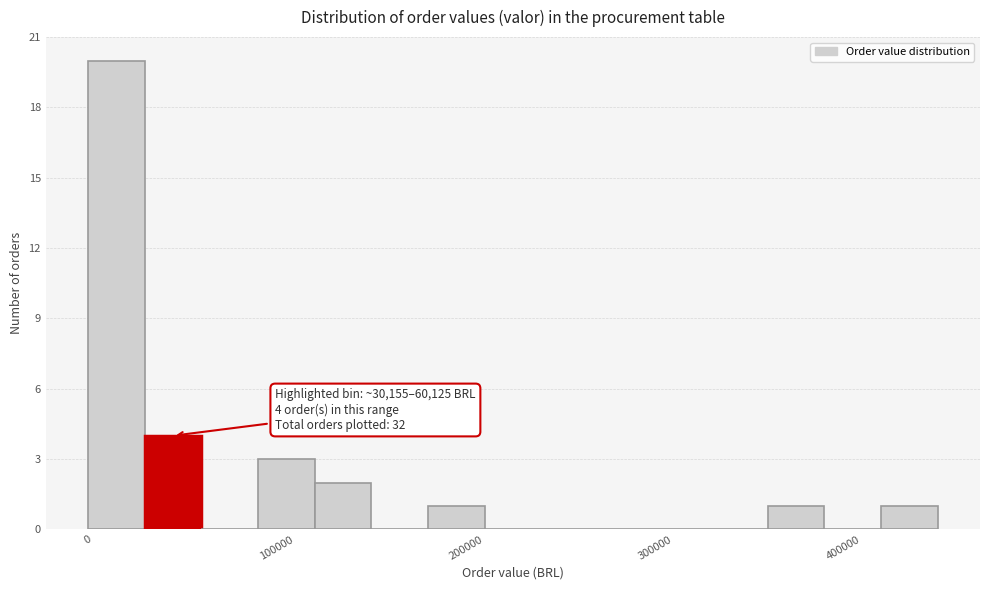

Around what value on the x-axis is the tallest bar? Give the approximate position of its centre, as read against the axis.

20000